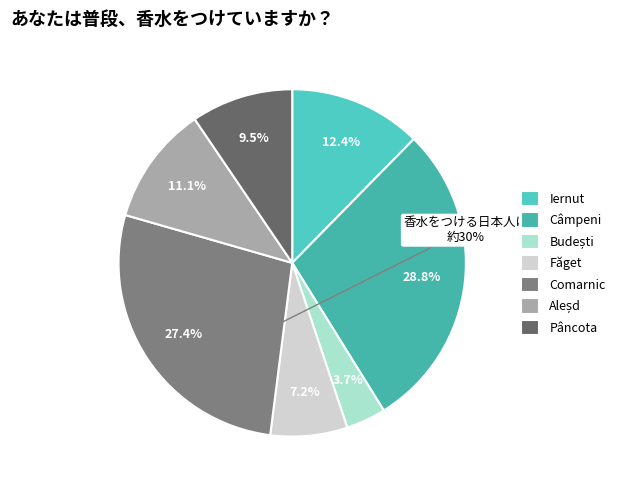

How many slices are in this pie chart?

7